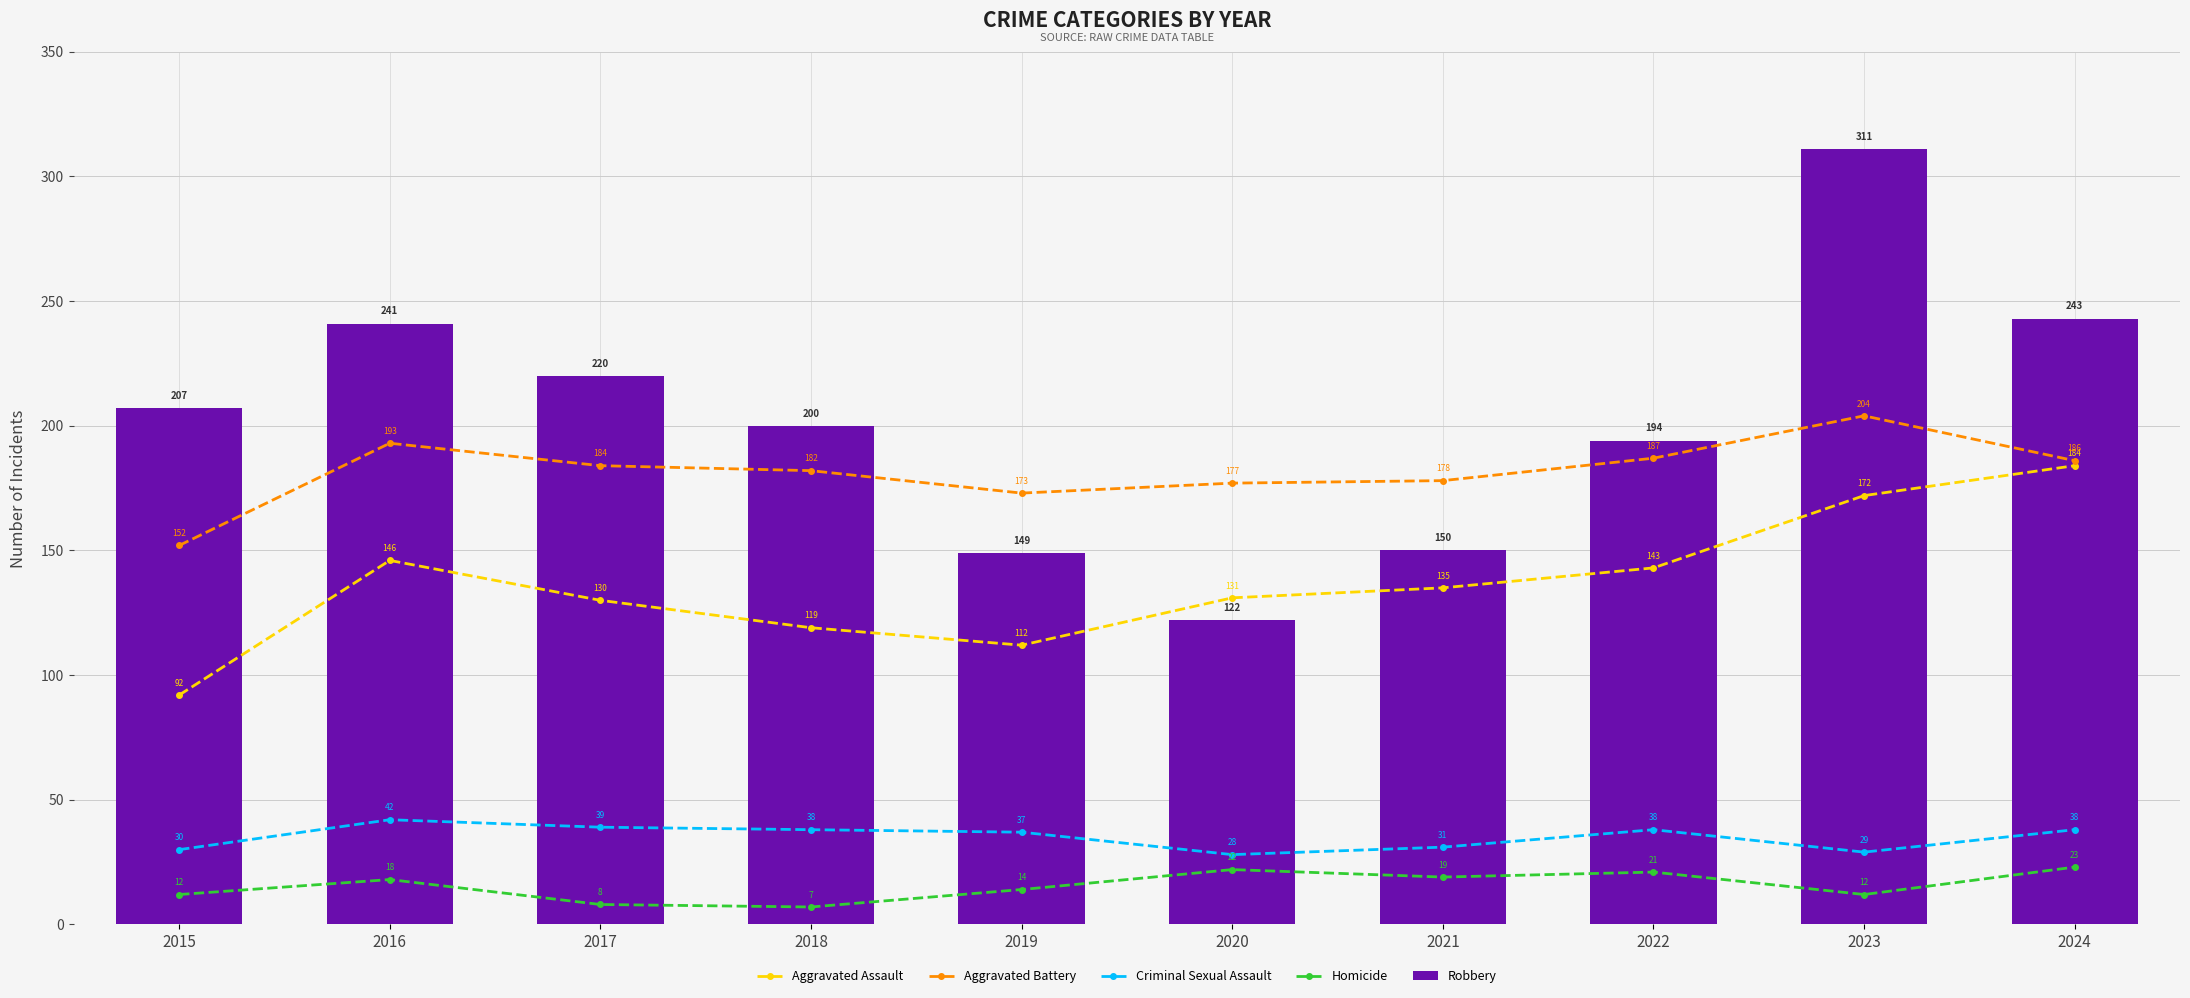

Is the value of Criminal Sexual Assault at 2018 greater than the value of Homicide at 2023?

Yes